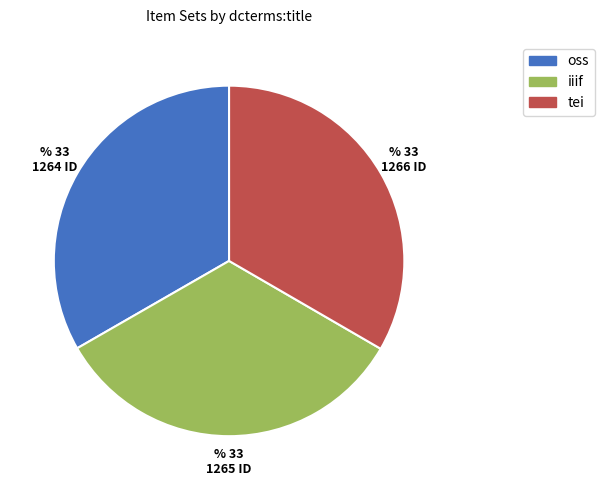

Count the number of slices in the pie.

3